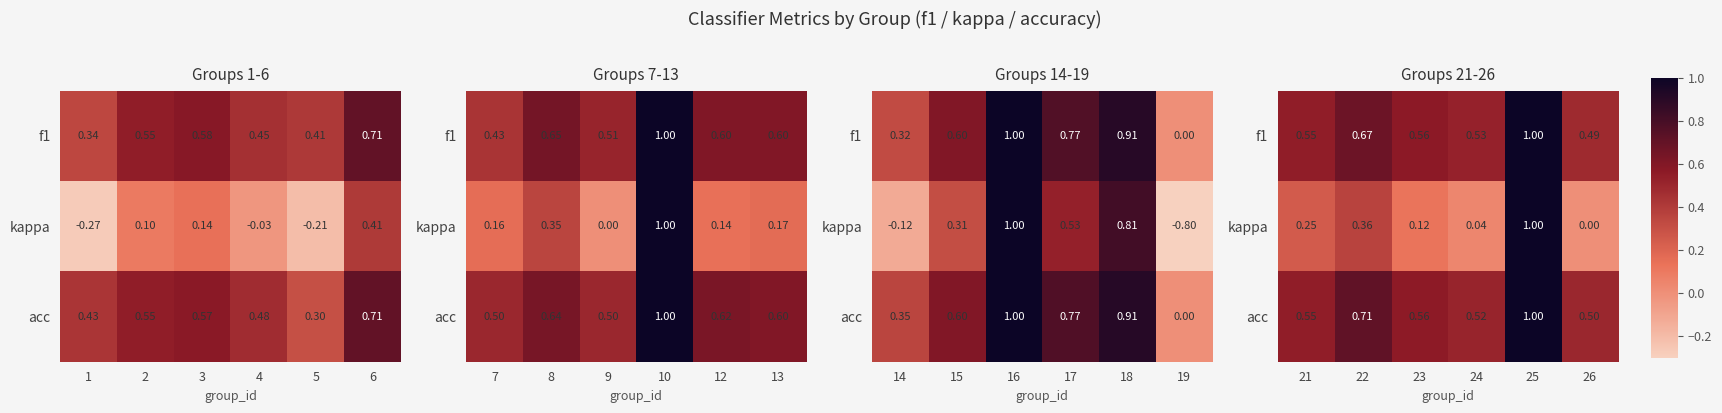

What is the maximum value for acc?

1.0